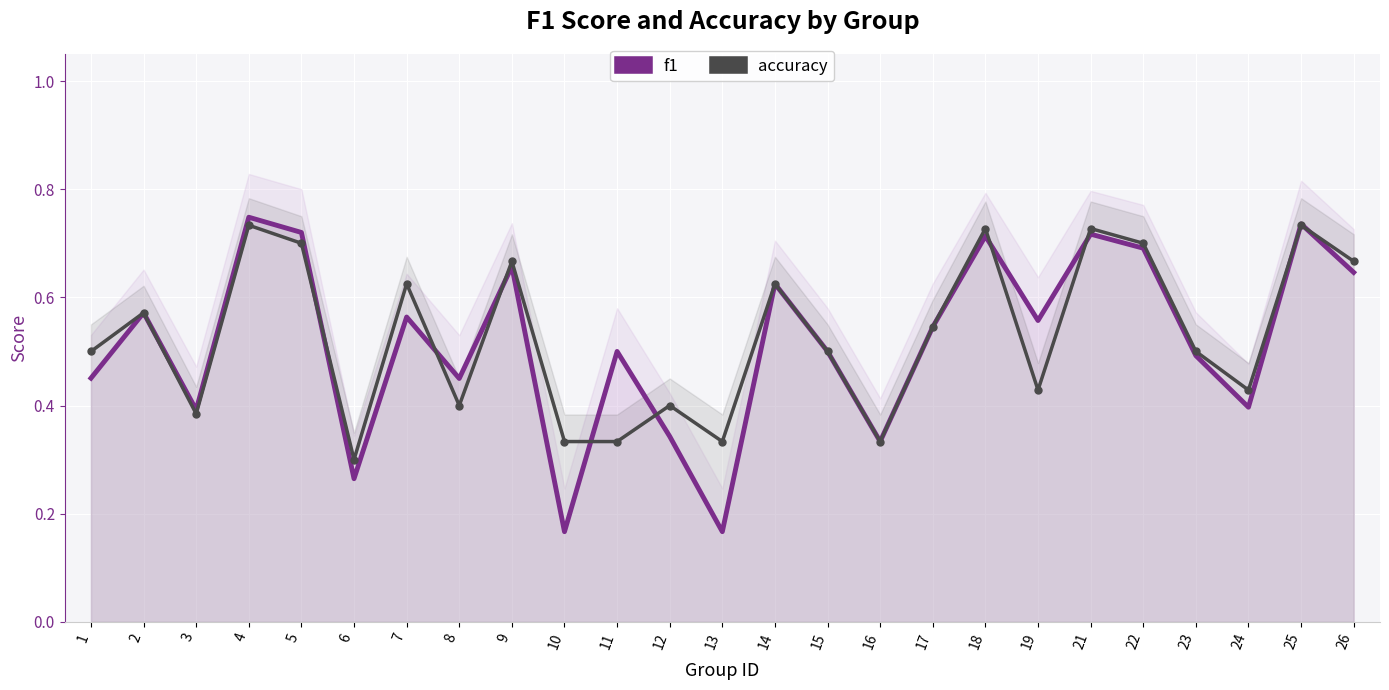

At which category is the sum across all series the highest?

4